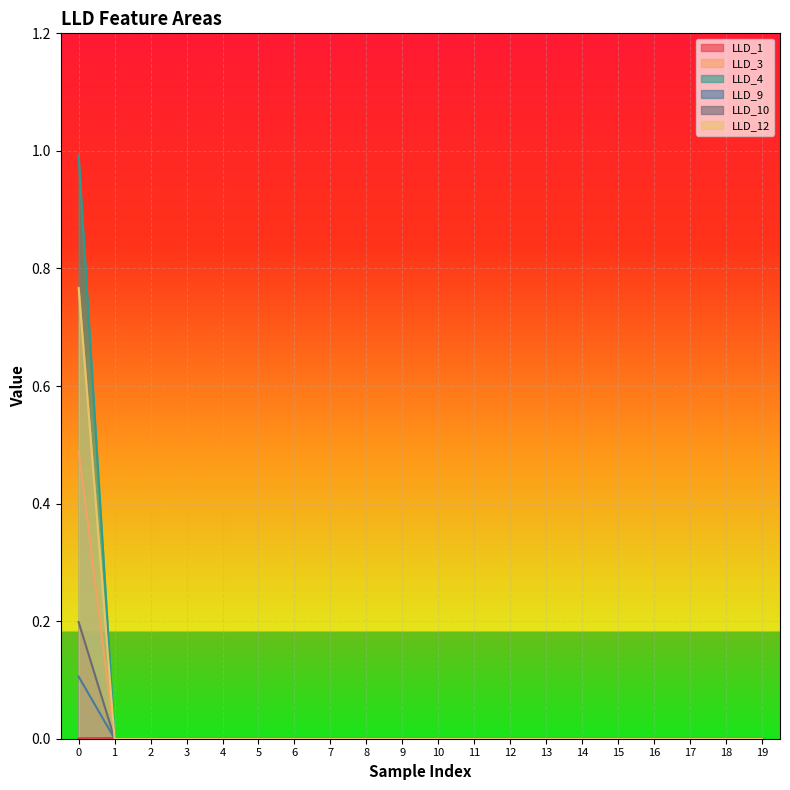

Is the value of LLD_3 at 1 greater than the value of LLD_4 at 8?

No